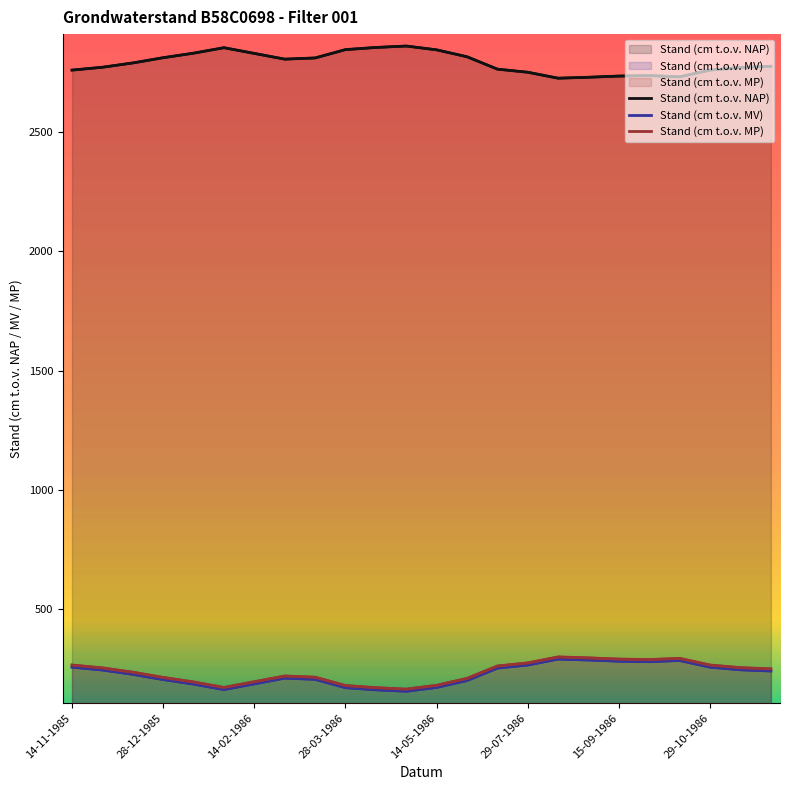

What are all the series names shown in the legend?

Stand (cm t.o.v. NAP), Stand (cm t.o.v. MV), Stand (cm t.o.v. MP)